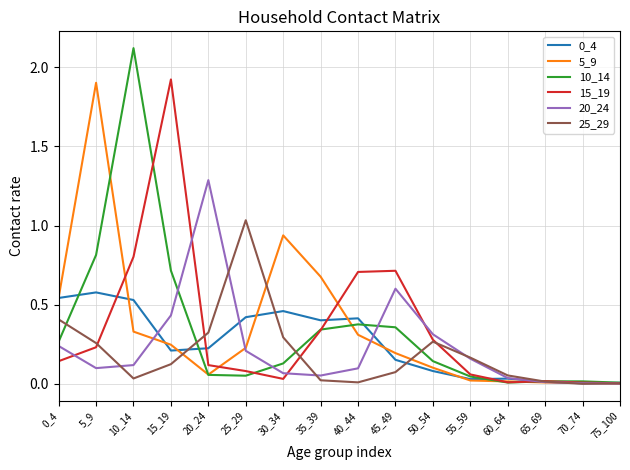

What is the difference between the second highest and second lowest values in the 10_14 series?

0.8